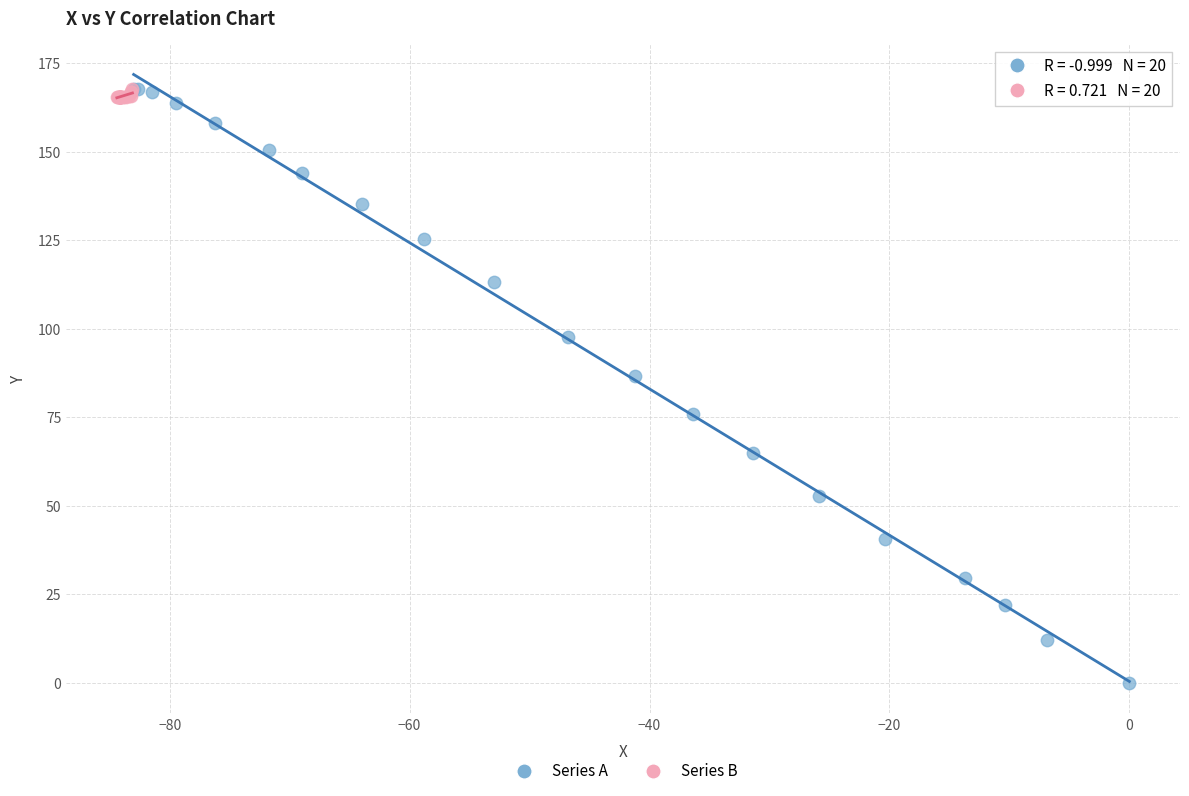

Which series contains the lowest Y value?

Series A